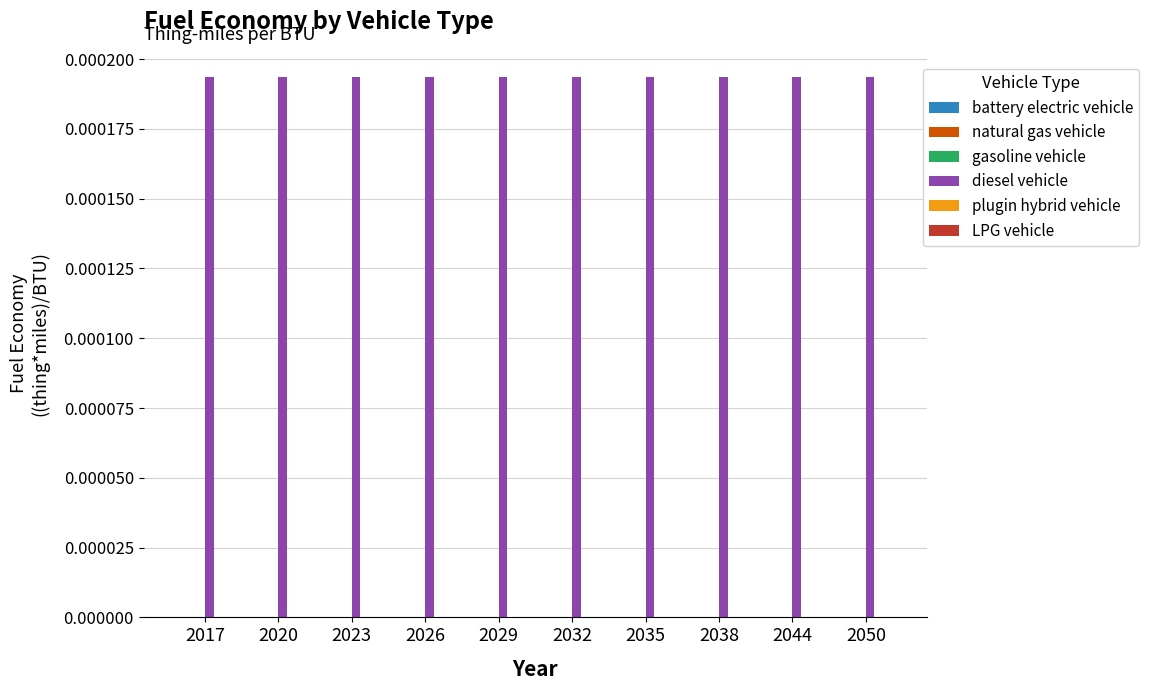

Between 2032 and 2023, which is larger?

2032